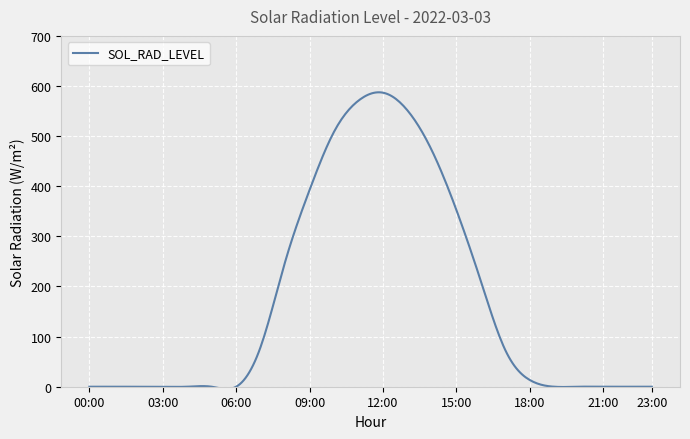

What is the difference between the maximum and minimum values?

592.0